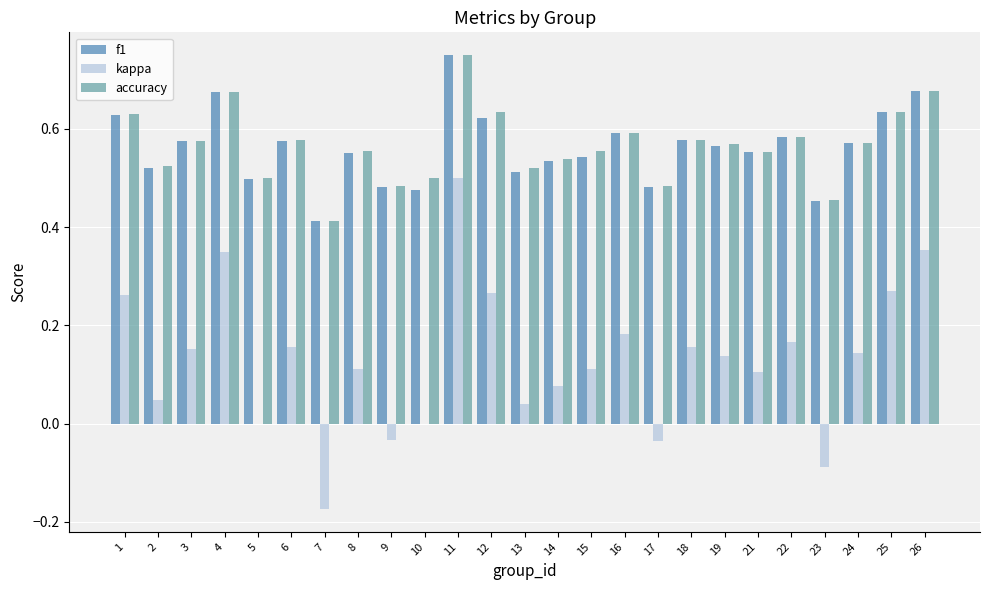

Are the bars horizontal?

No